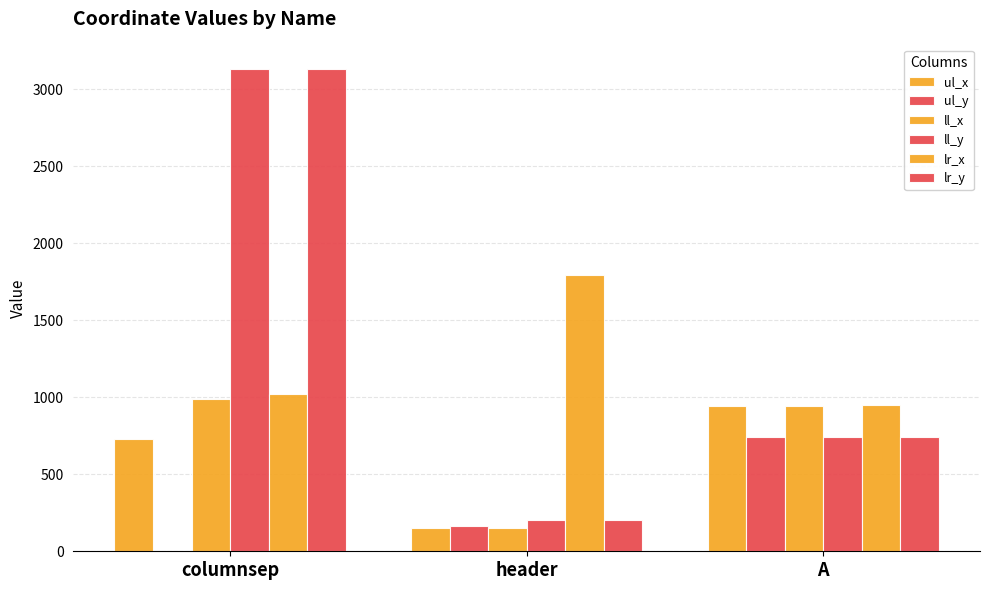

Which series has the largest total across all categories?

ll_y